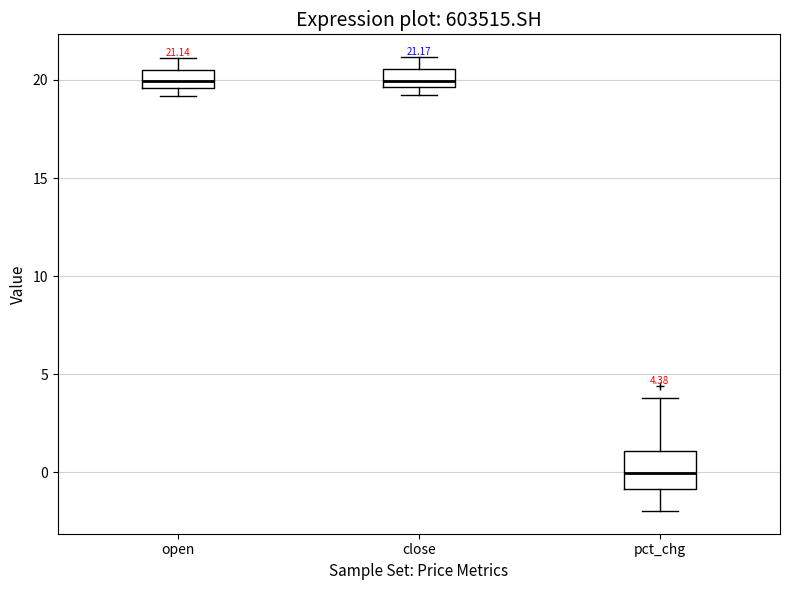

Which box is the tallest, from its lower edge to its upper edge?

pct_chg